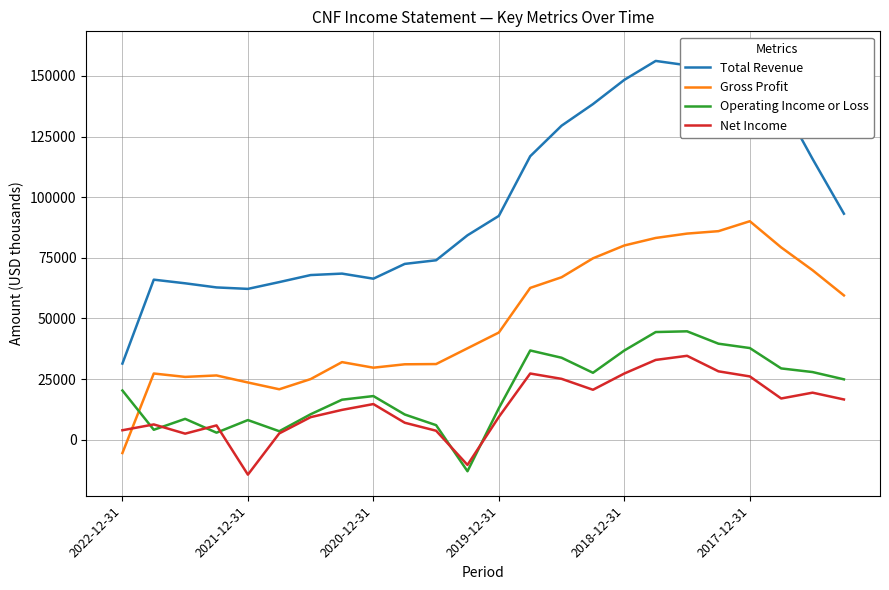

After their last crossing, which series has the higher values: Net Income or Operating Income or Loss?

Operating Income or Loss